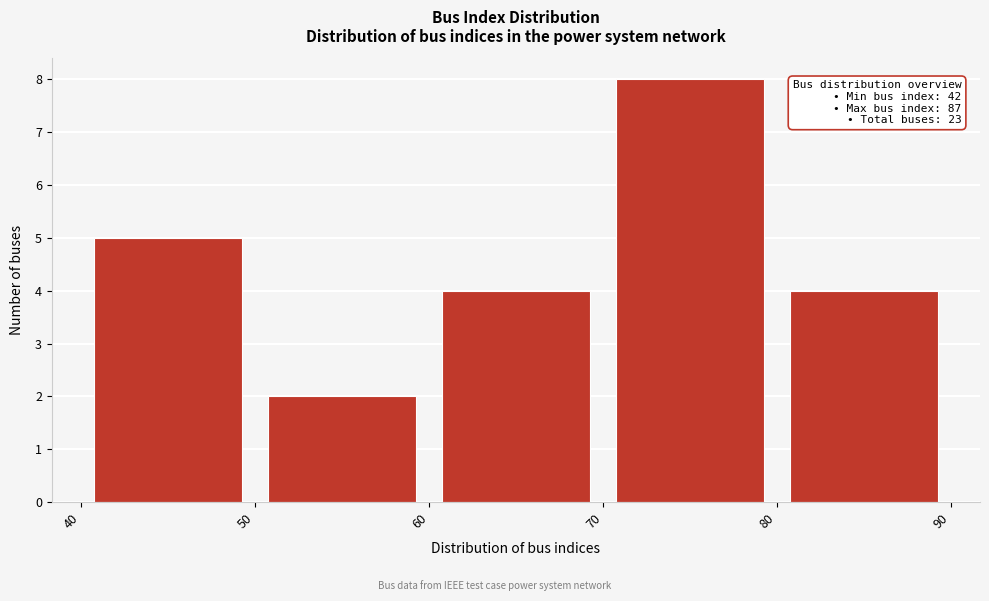

Which range on the x-axis has the tallest bar?

70 to 80